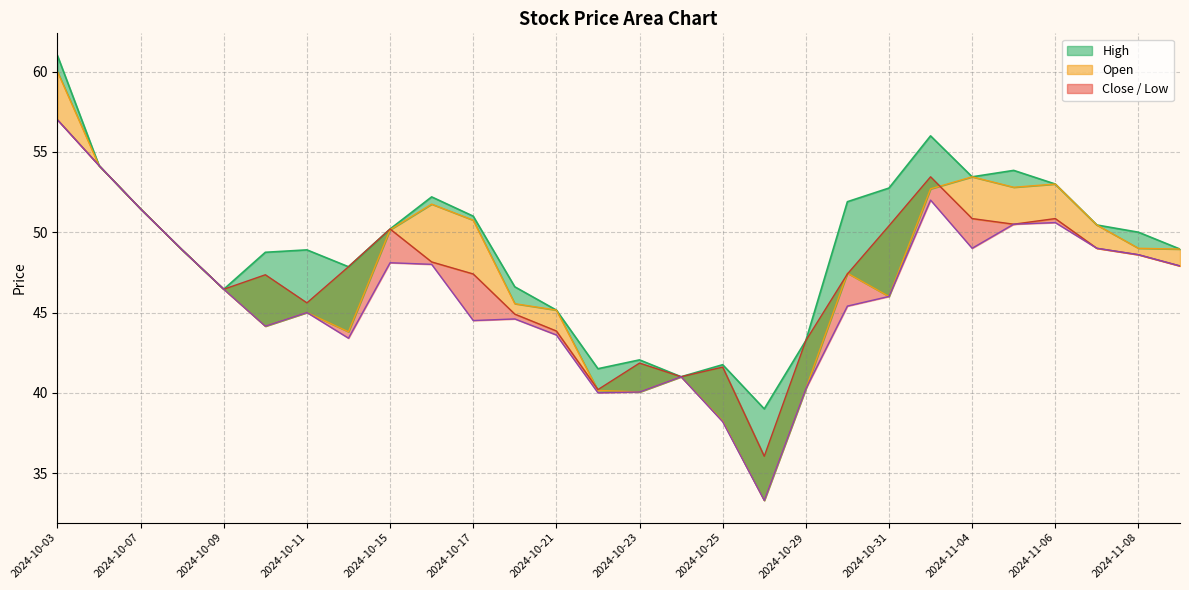

The Low line series shows 18.7 at 2024-10-15. True or false?

False